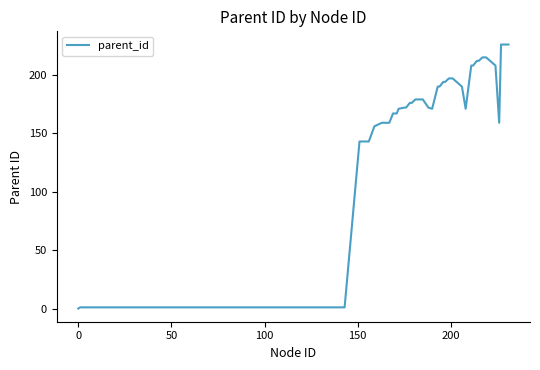

What is the greatest value displayed?

226